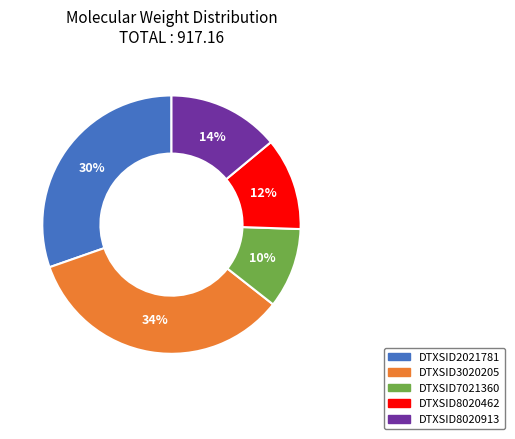

To the nearest percent, what is the average slice percentage?

20%